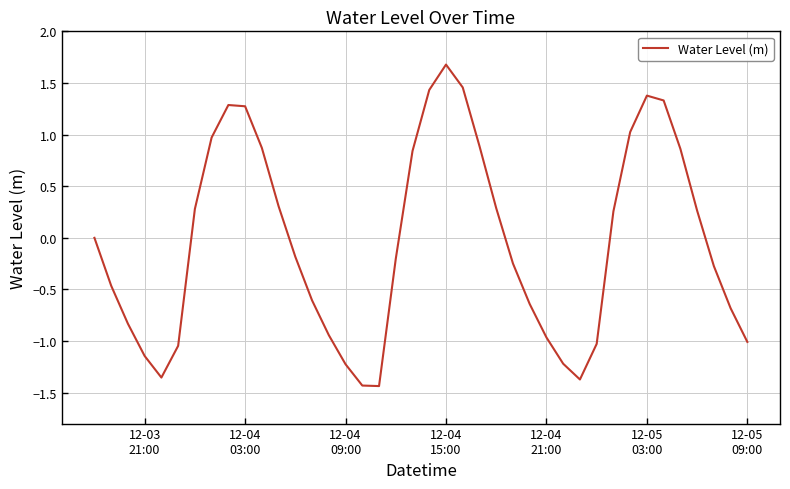

What is the greatest value displayed?

1.7